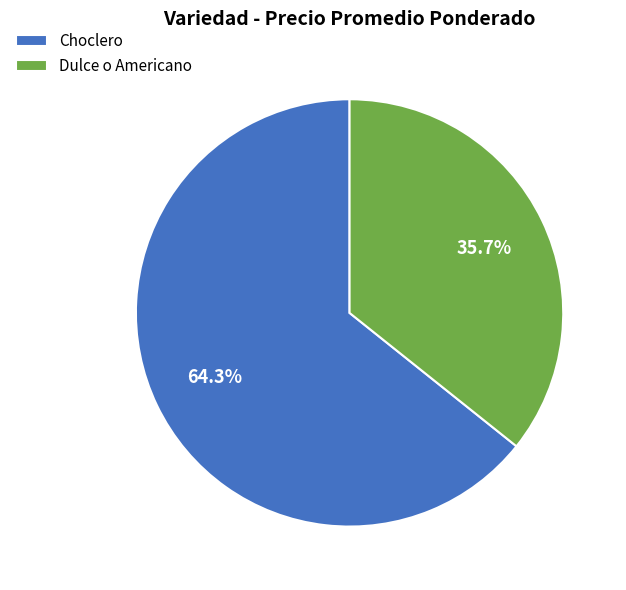

What is the majority slice?

Choclero